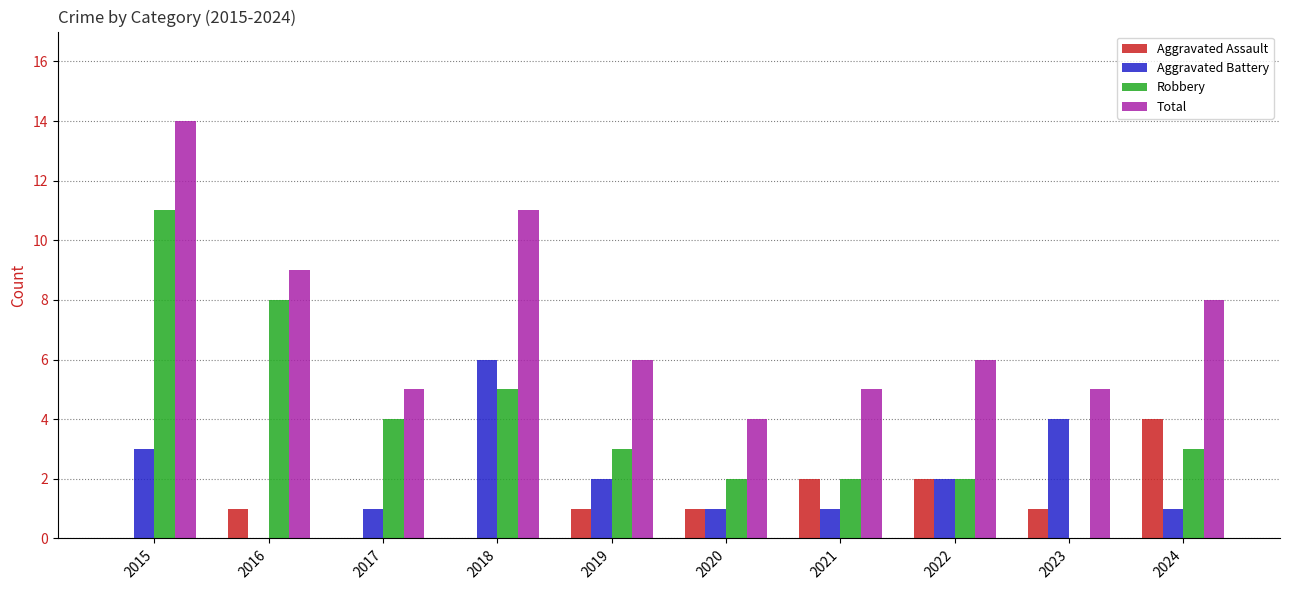

True or false: Robbery has a value of 2 at 2020.

True